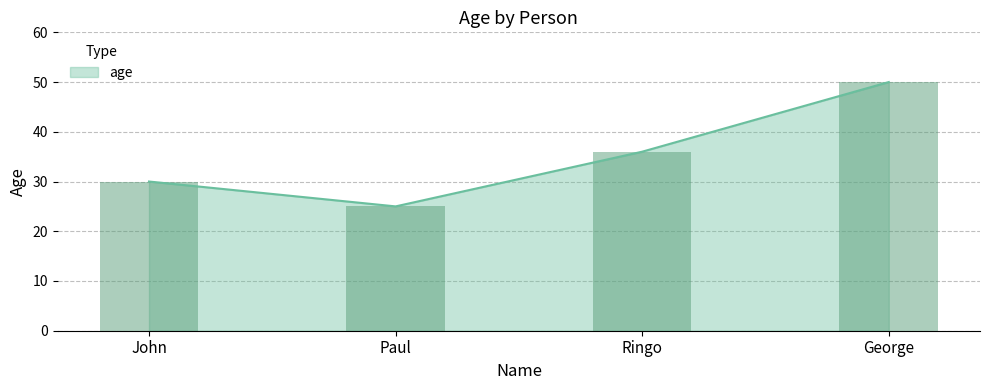

List the labels in order of value, largest first.

George, Ringo, John, Paul